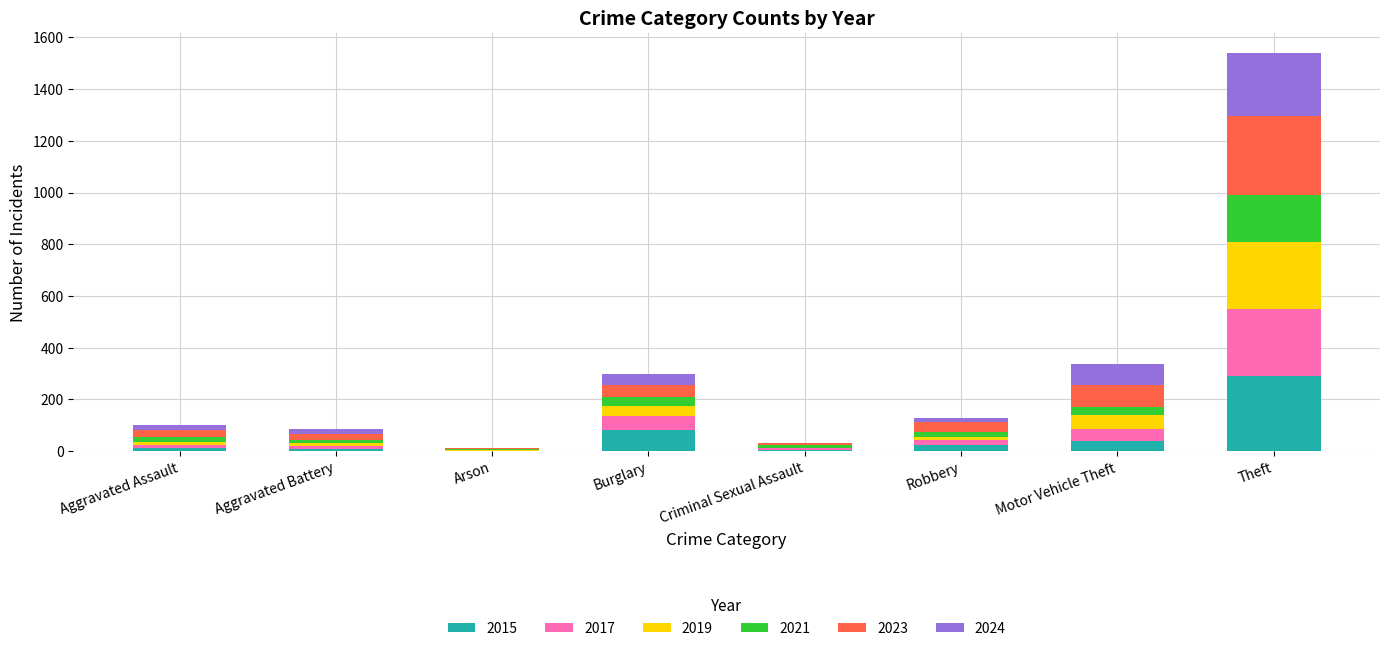

What is the sum of all 2015 values?

457